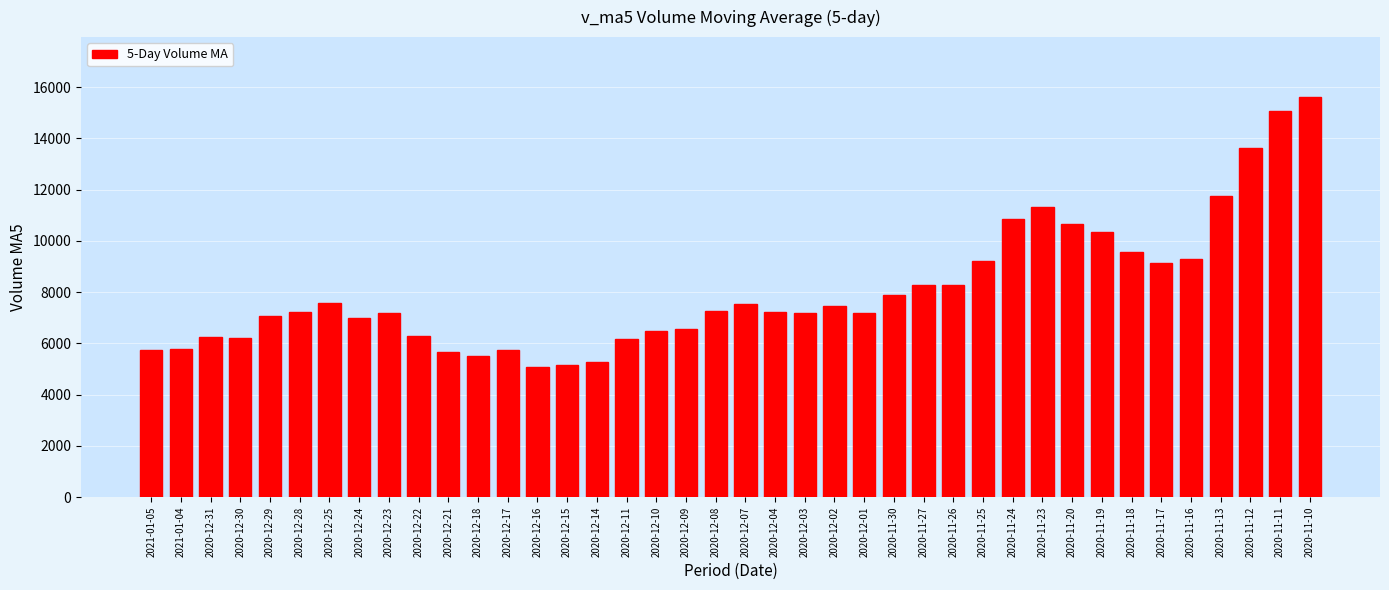

Is it true that the value at 2020-11-18 is 15482.6?

False